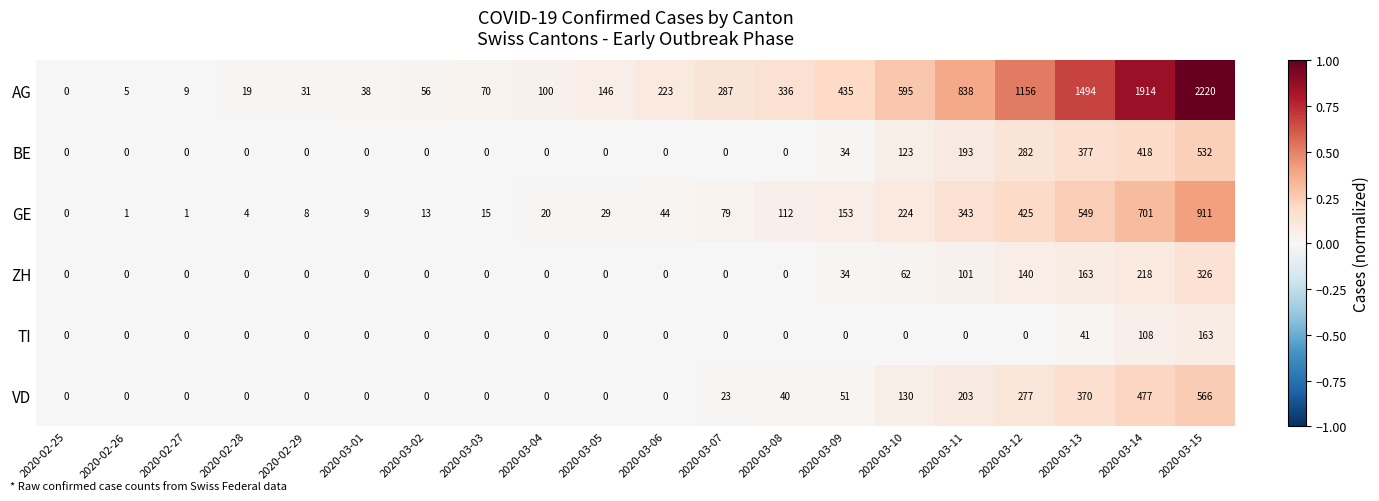

Read the VD value at 2020-03-15, to the nearest 50.

550